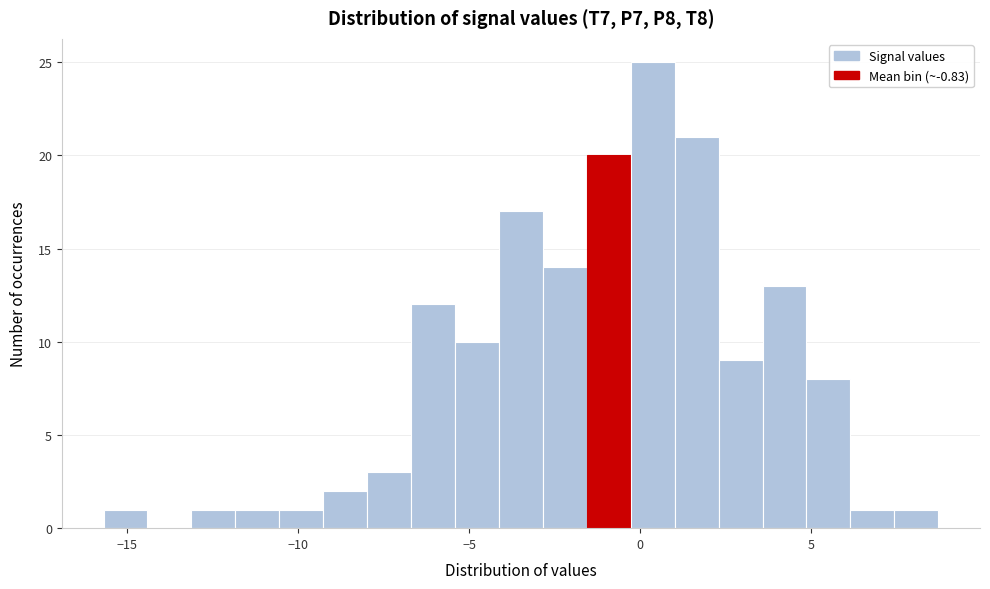

Read against the x-axis, roughly where is the centre of the tallest bar?

0.5